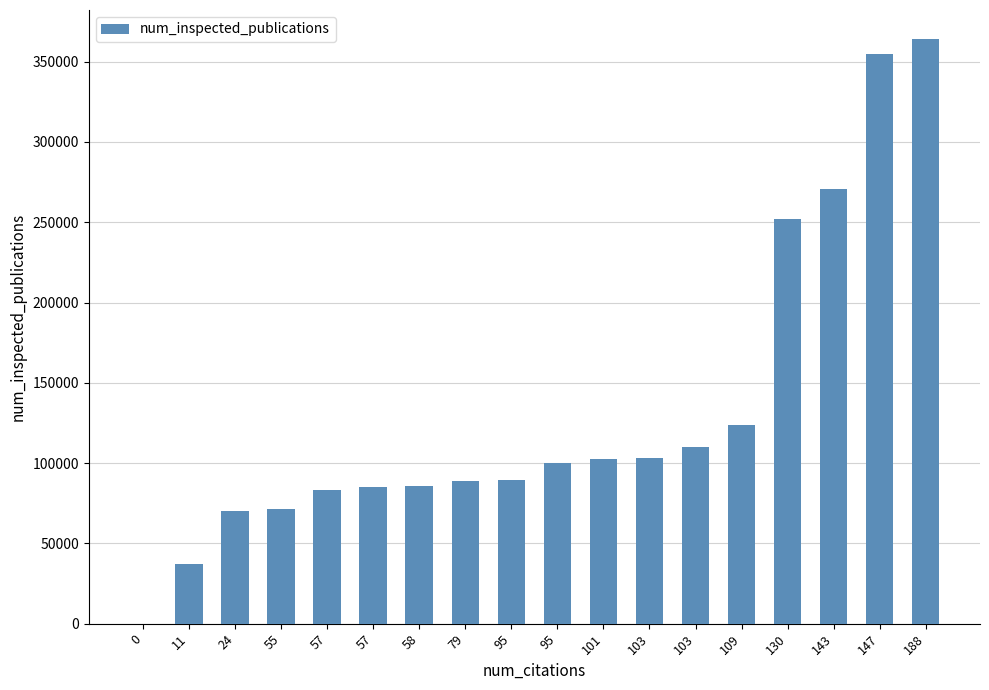

Are the bars horizontal?

No